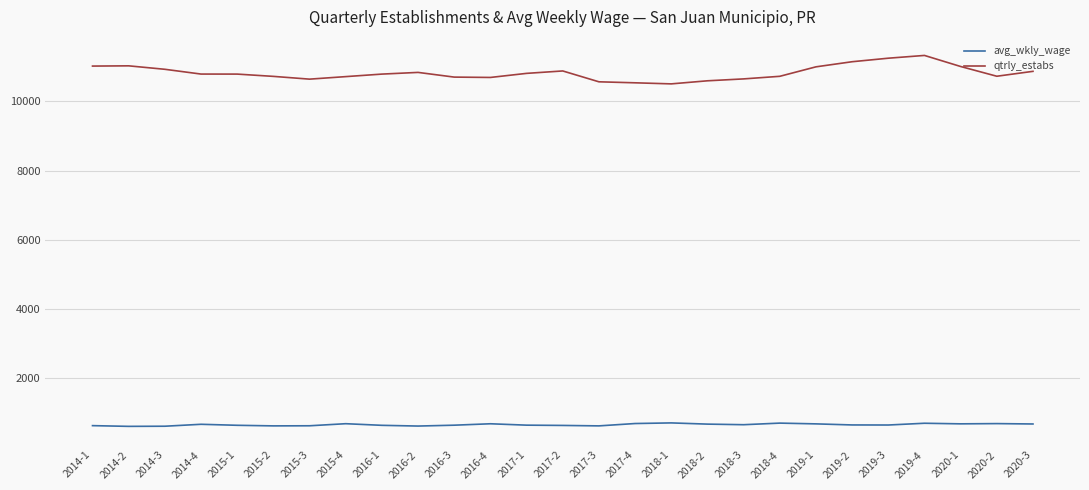

What is the average value of the qtrly_estabs series?

10826